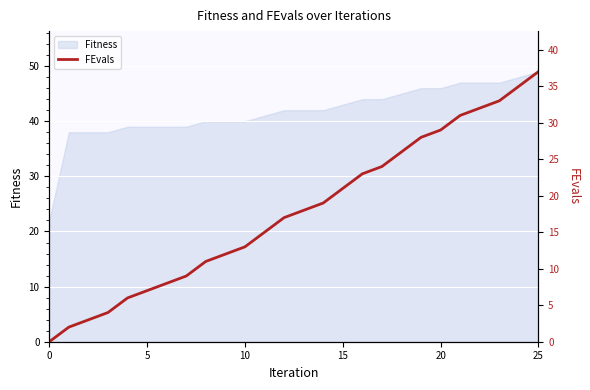

What is the lowest value of the Fitness series?

22